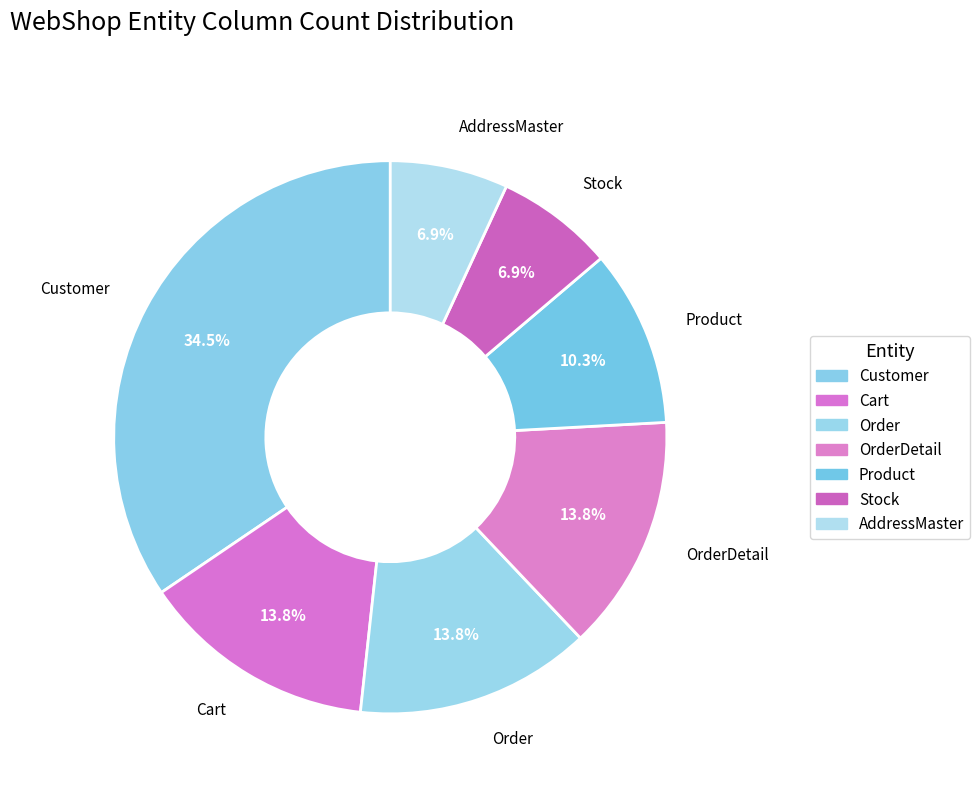

Count the number of slices in the pie.

7